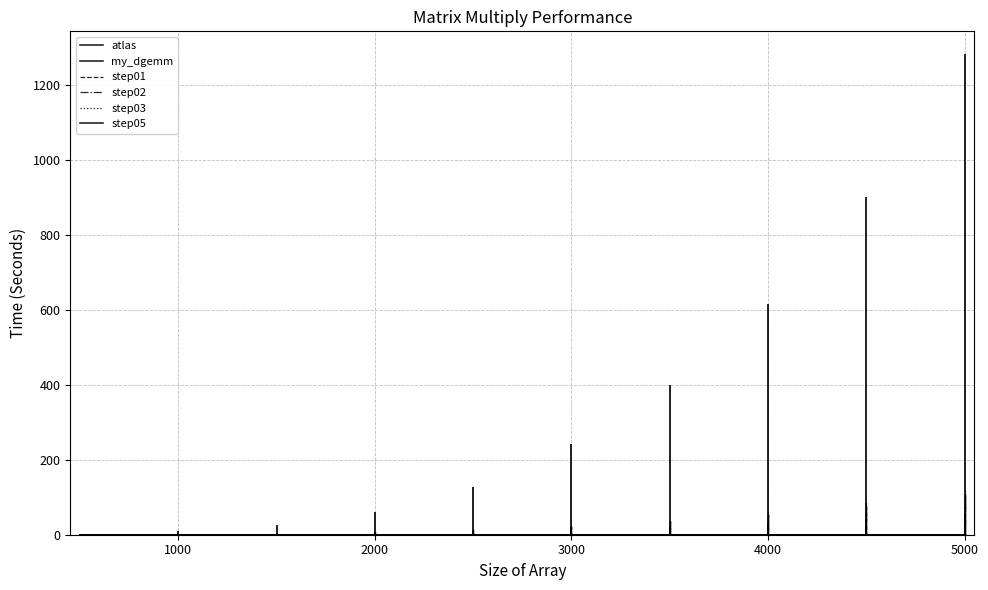

What is the average value of the step02 series?

10.6